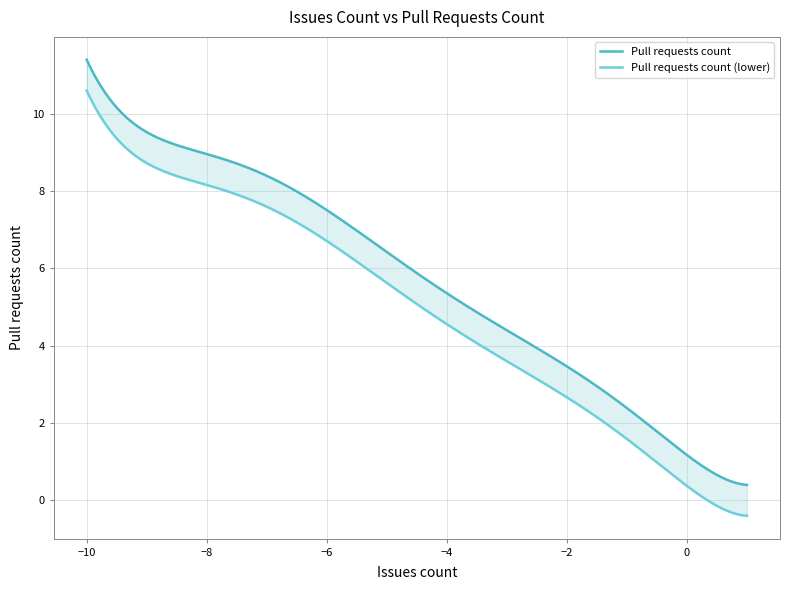

What is the difference between the maximum and minimum values?

11